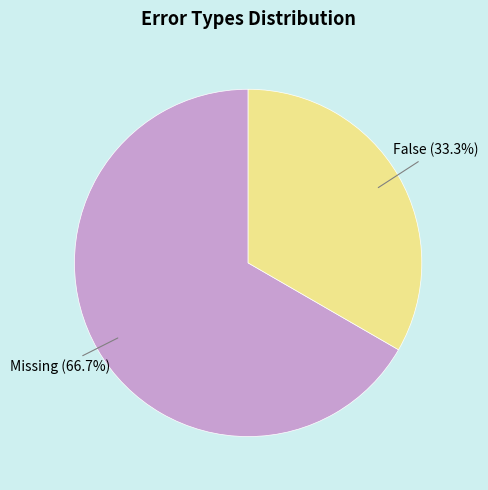

How many segments does this pie chart have?

2